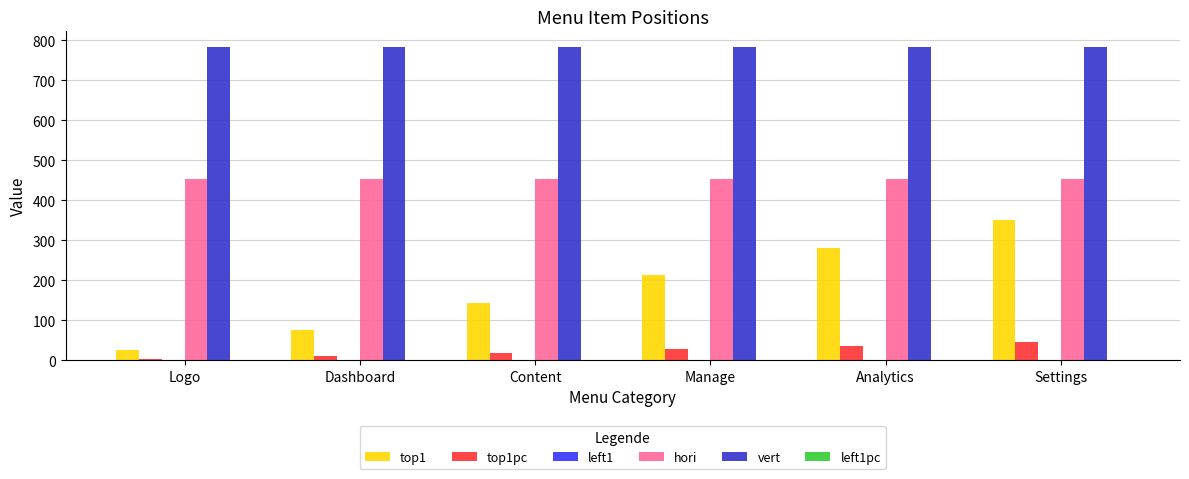

Where does the top1pc series first go above 27?

Manage